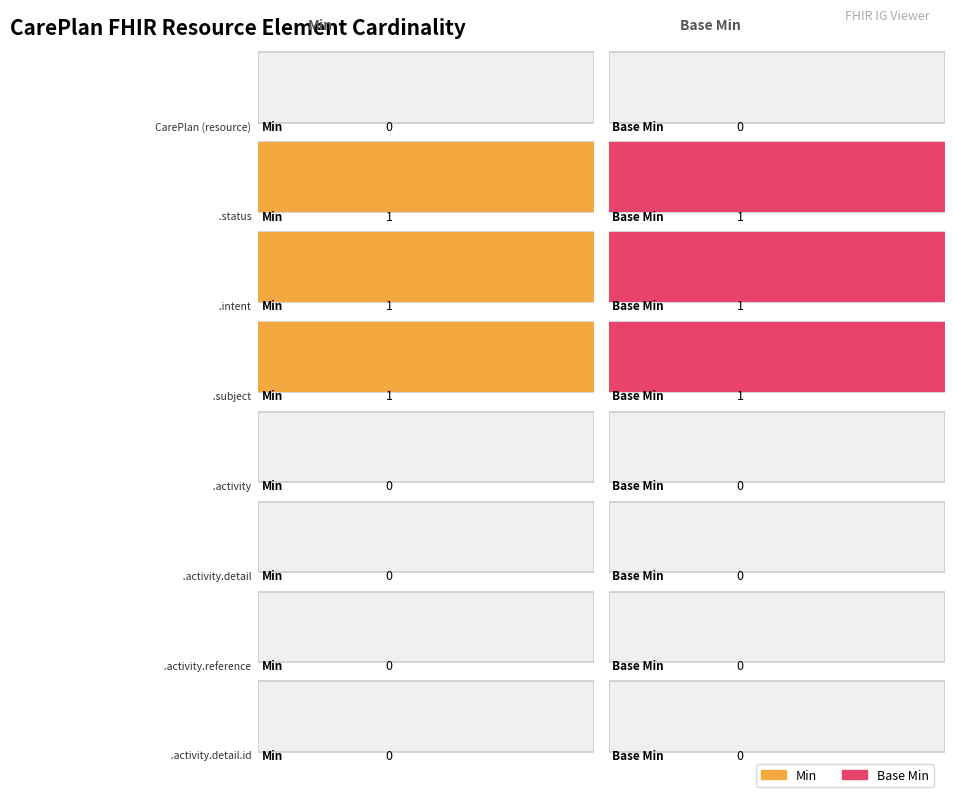

Rank the series at 2 from highest to lowest value.

Min, Base Min